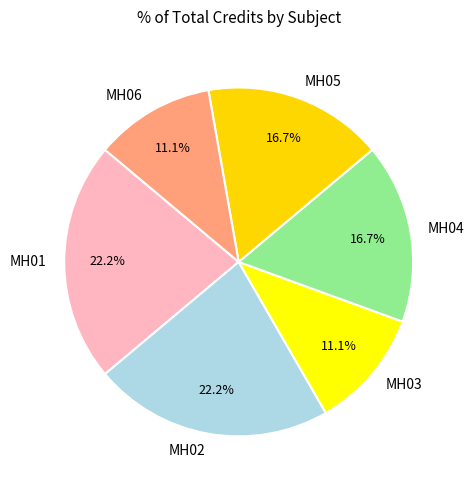

The MH03 slice represents 11% of the pie. True or false?

True